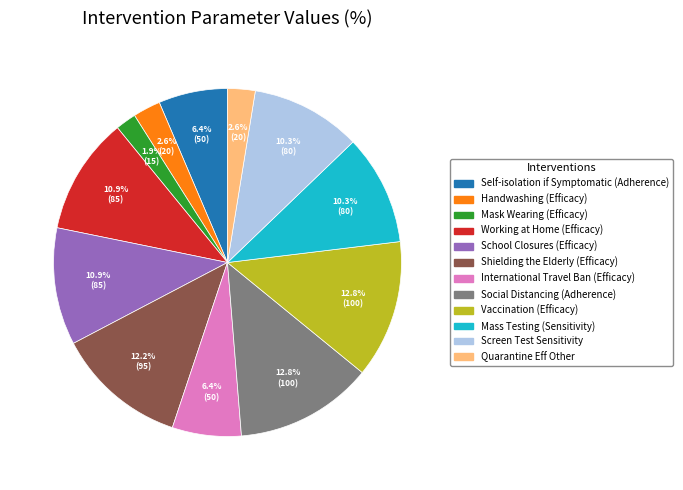

How many segments does this pie chart have?

12